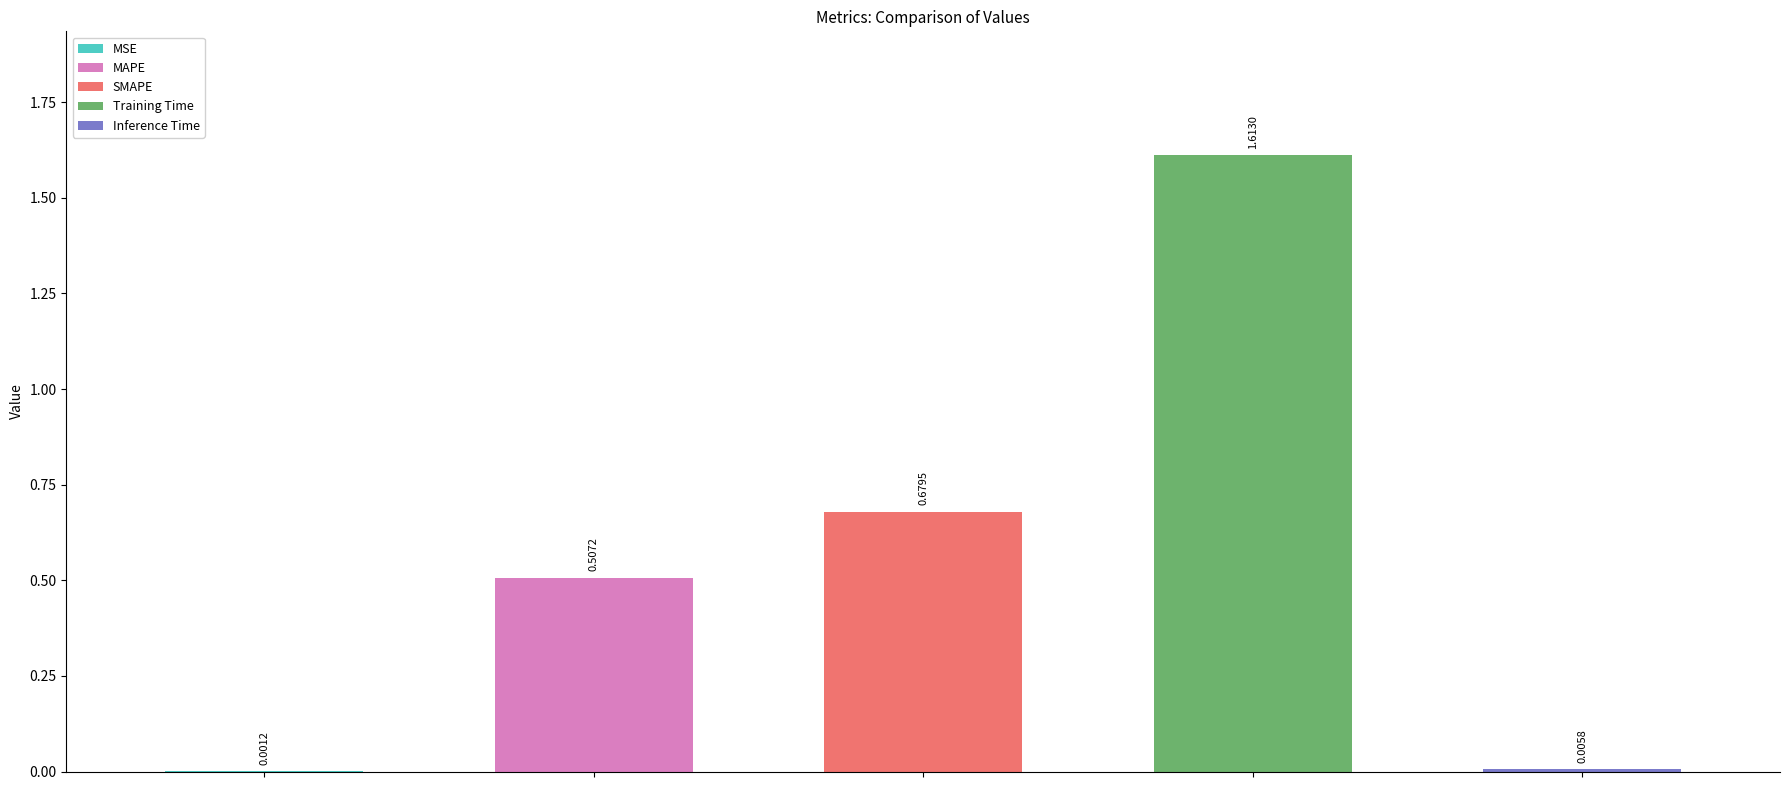

Is it true that the value at MAPE is 0.3?

False